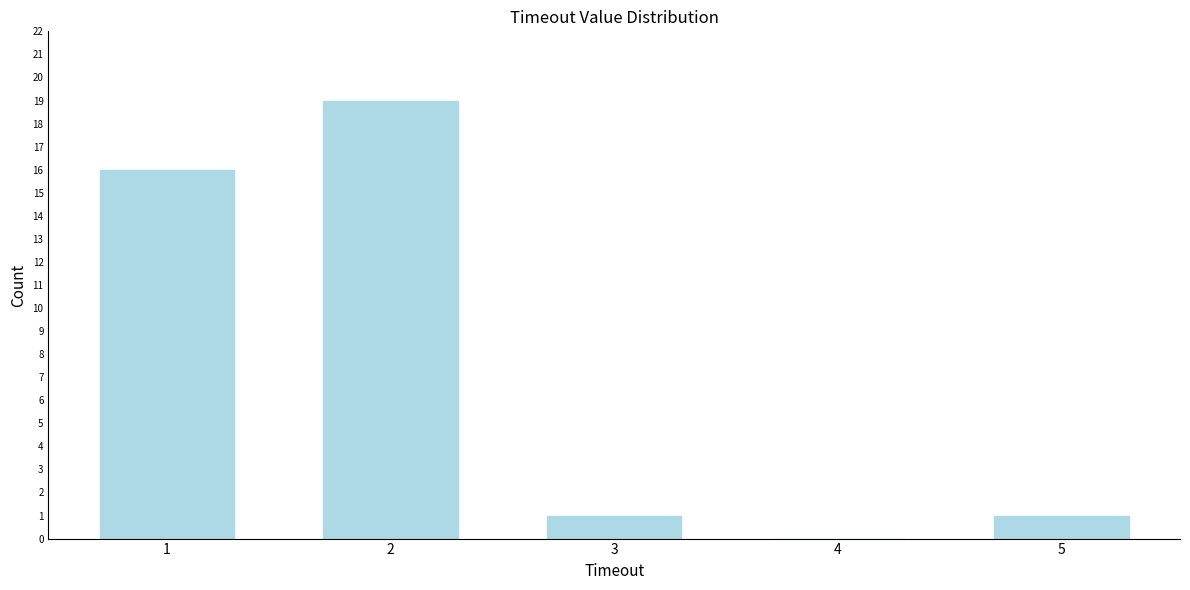

Reading right to left, transcribe all the data shown in this chart.

5=1	4=0	3=1	2=19	1=16